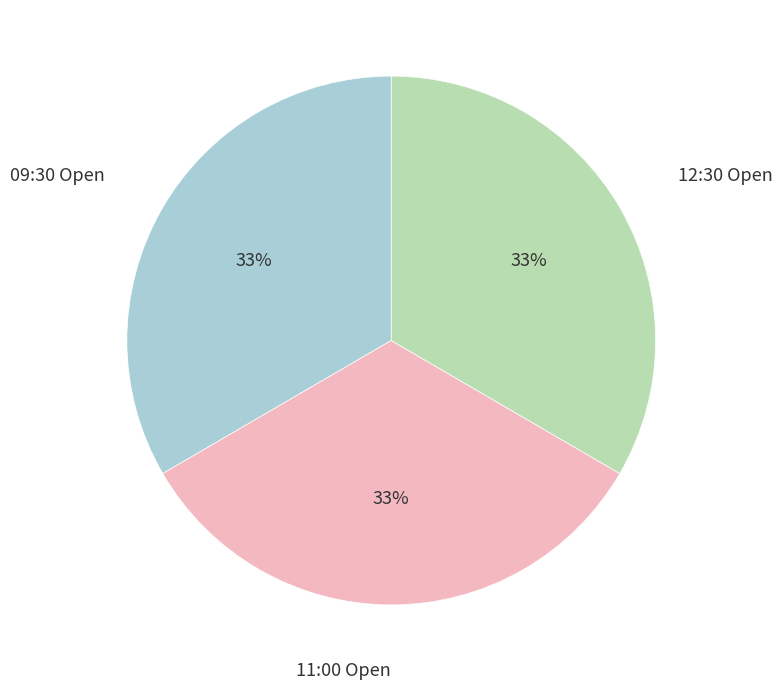

To the nearest percent, what is the average slice percentage?

33%